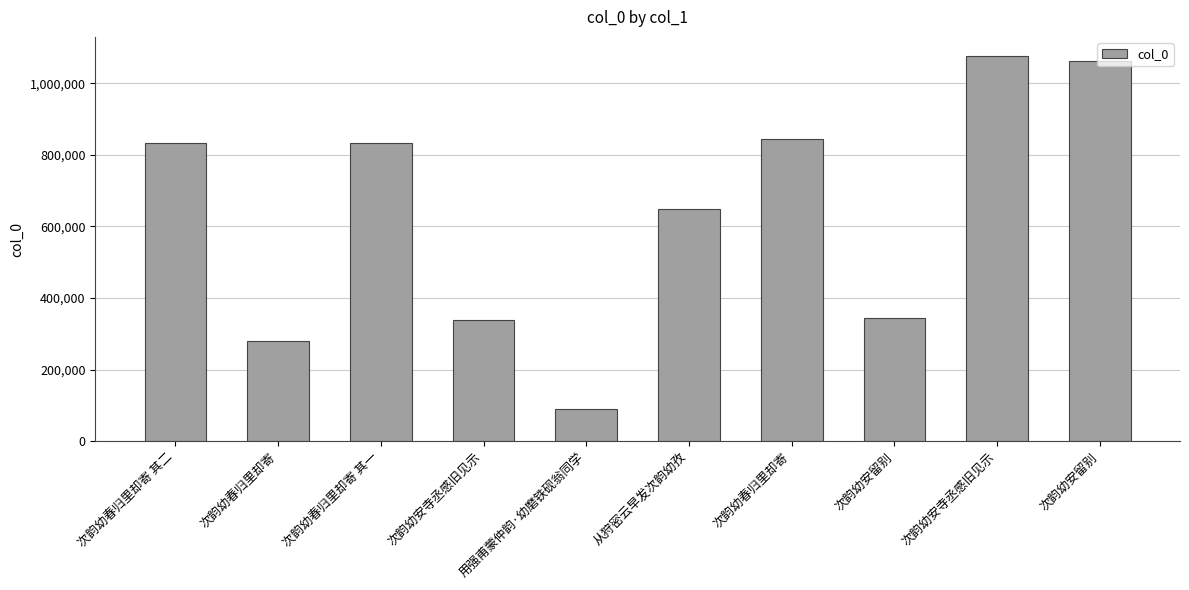

How many data points does each series have?

10